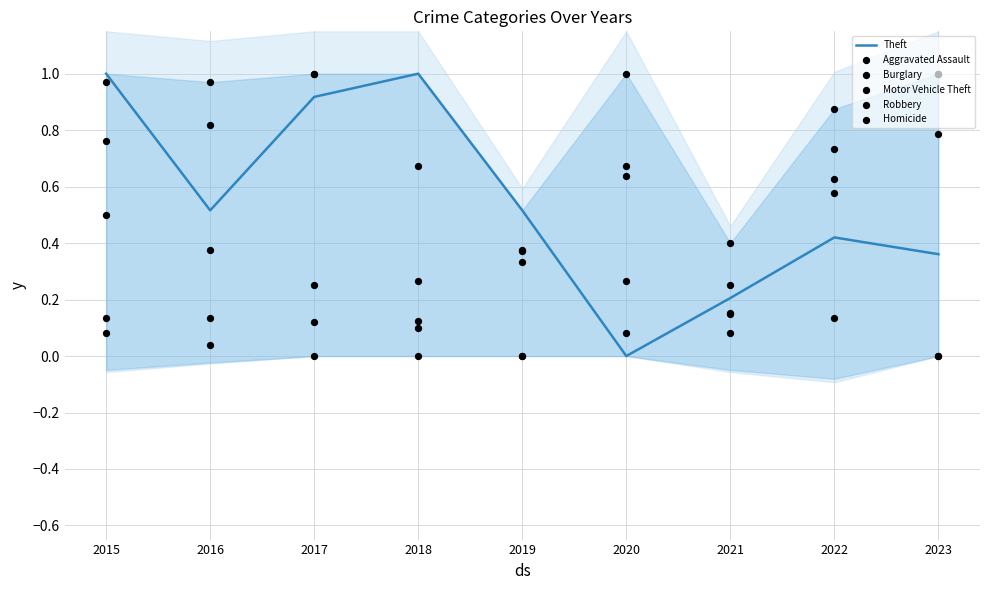

What is the total value across all series at 2021?

1.2